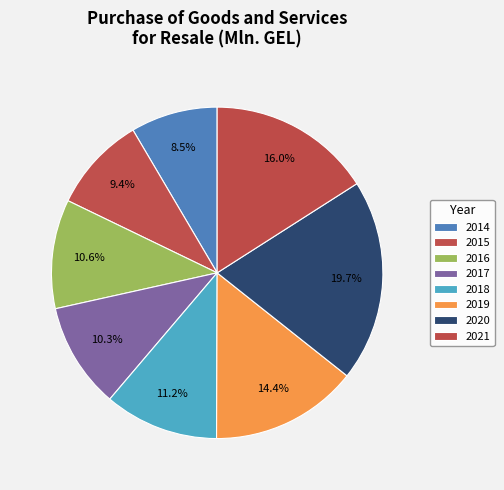

Do 2021 and 2016 together represent more than half of the pie?

No